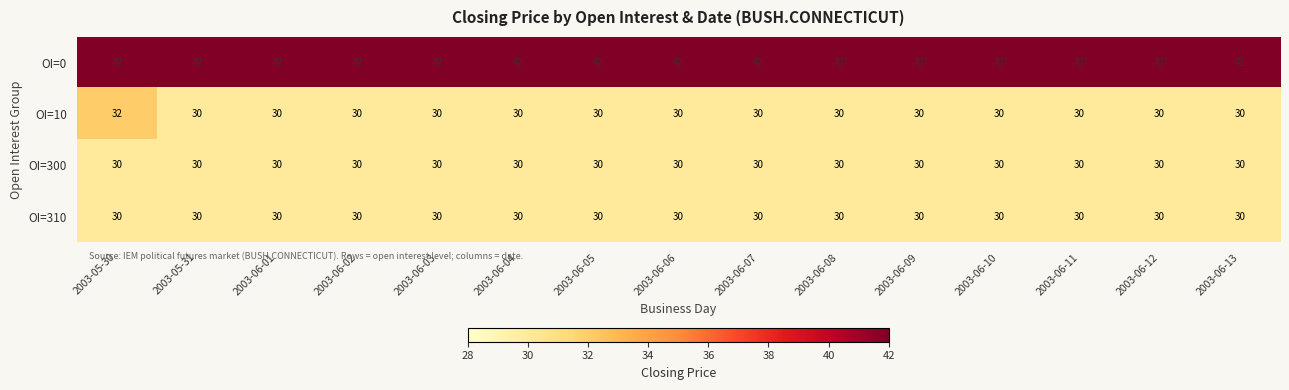

What is the minimum value shown in the chart?

30